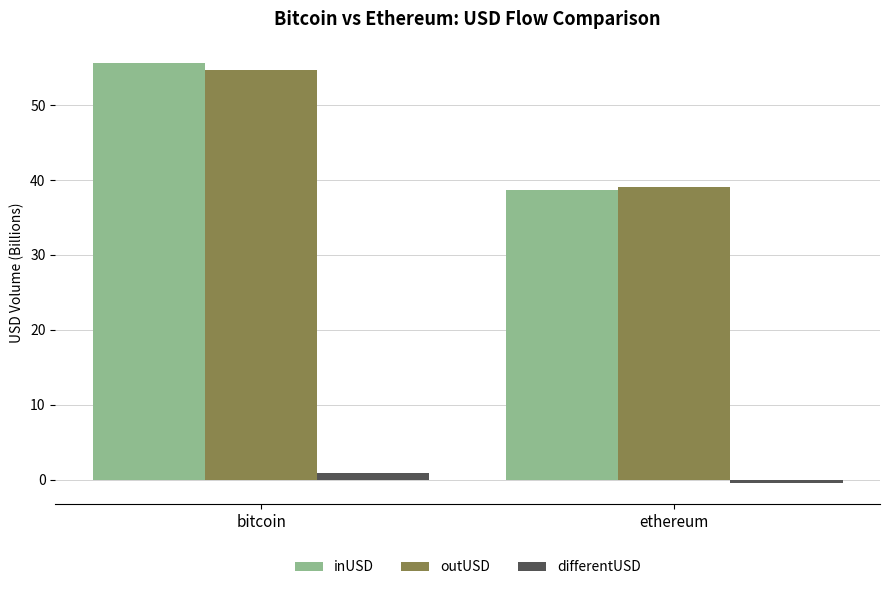

Rank the categories by outUSD value from lowest to highest.

ethereum, bitcoin